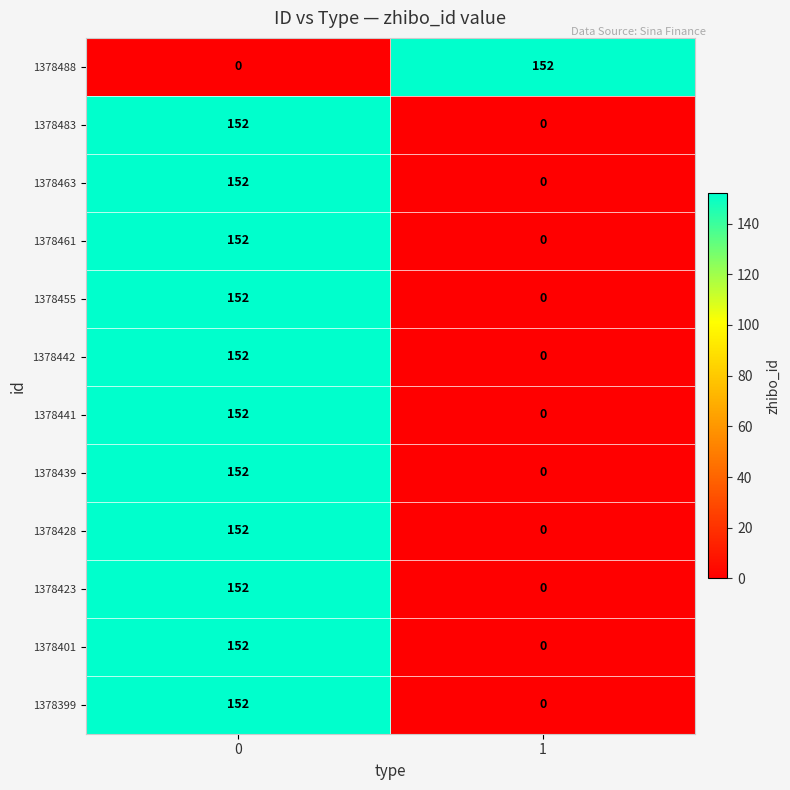

What is the difference between the highest and lowest values at 0?

152